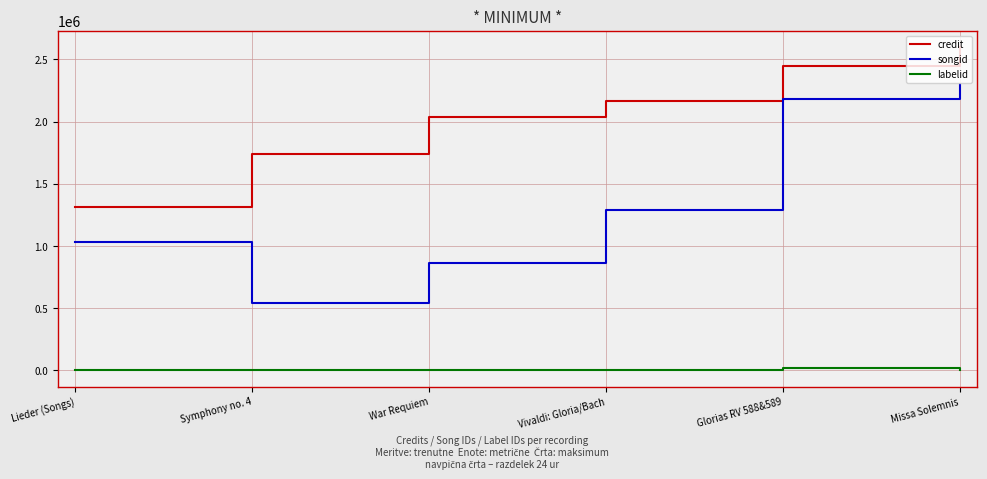

Which series has the largest total across all categories?

credit